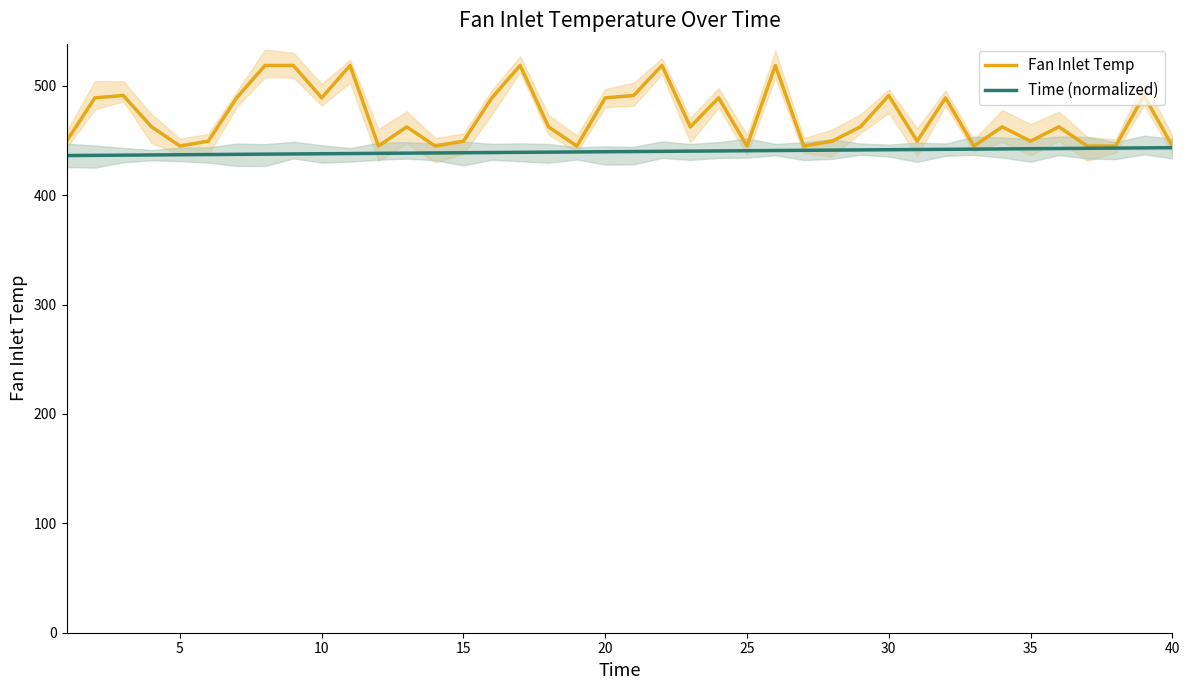

True or false: Fan Inlet Temp and Time (normalized) intersect in this chart.

False